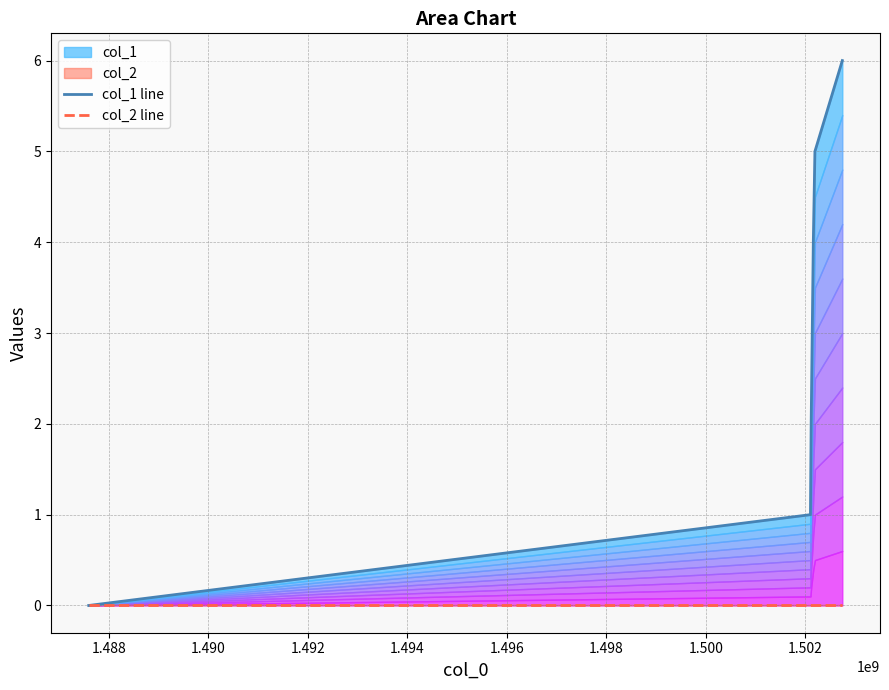

Rank the series at 1.496 from highest to lowest value.

col_1 line, col_2 line